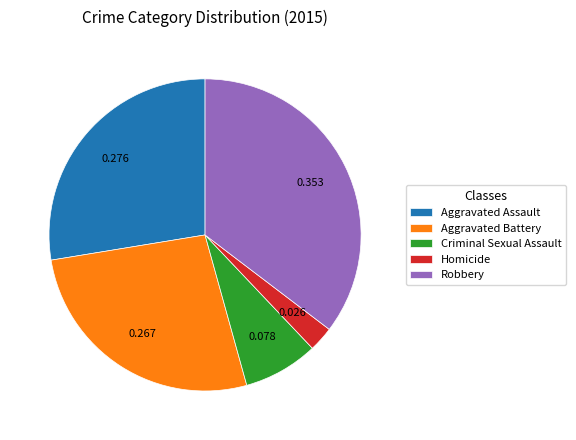

Do Aggravated Battery and Criminal Sexual Assault together represent more than half of the pie?

No